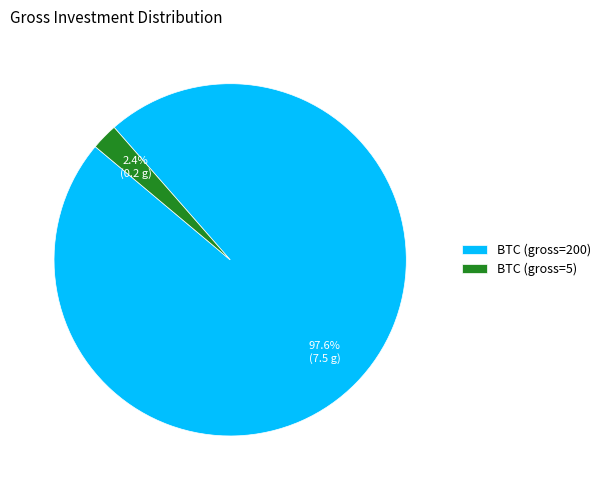

Rank the categories by value from lowest to highest.

BTC (gross=5), BTC (gross=200)